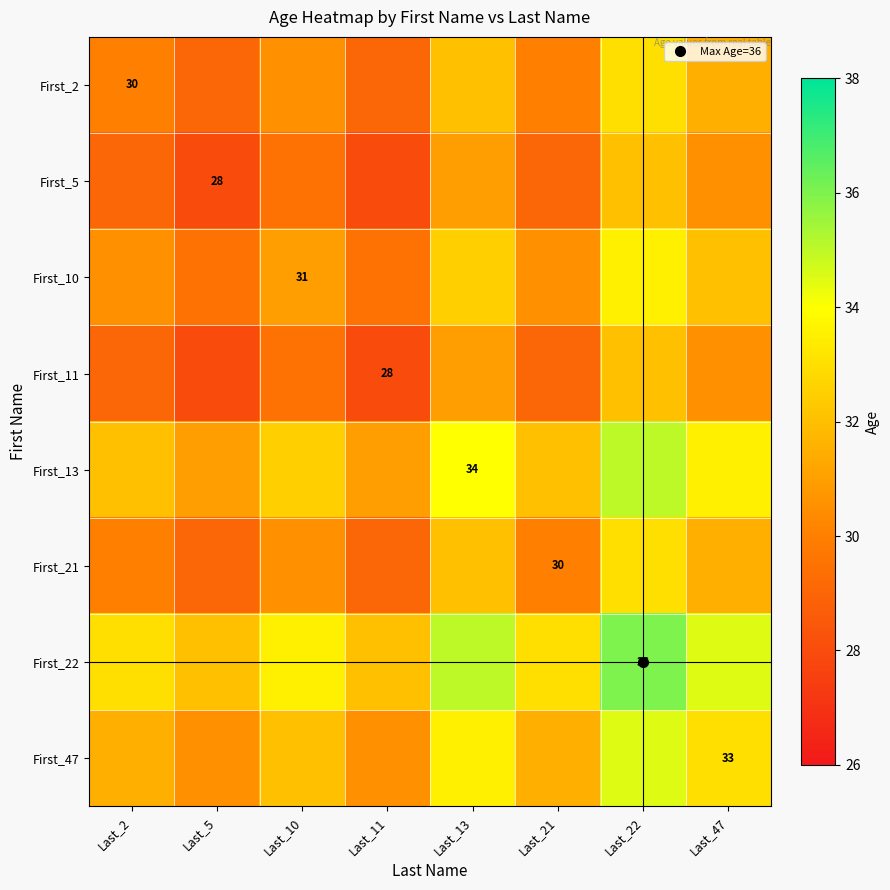

Is it true that First_11 equals 30.5 at Last_47?

True